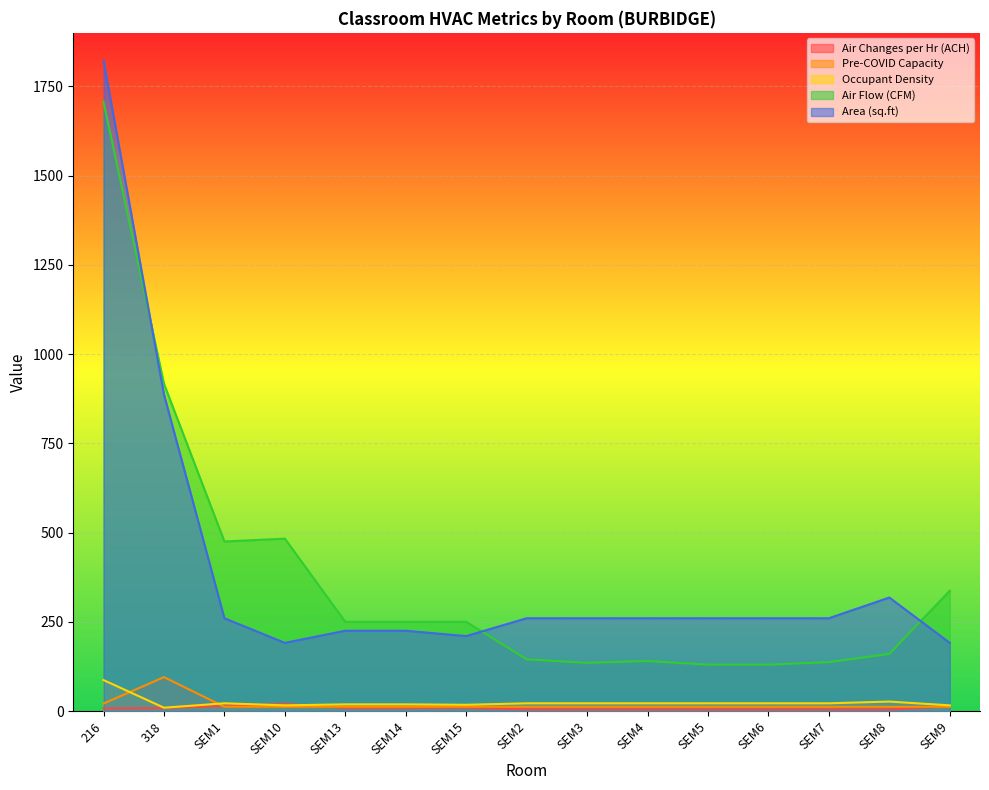

Which has a higher value, 318 or 216?

318